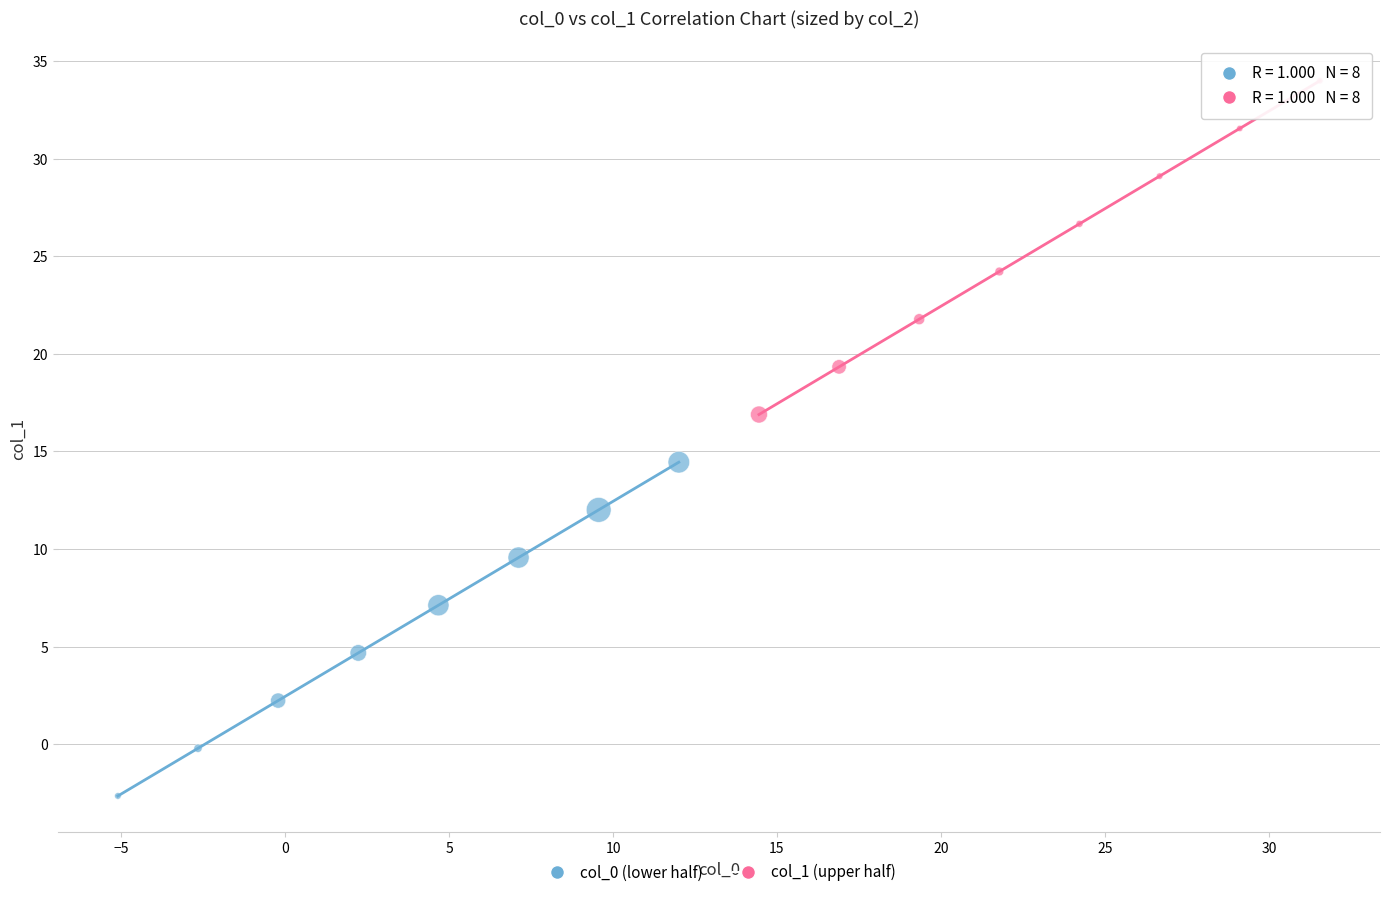

Which series contains the highest Y value?

col_1 (upper half)